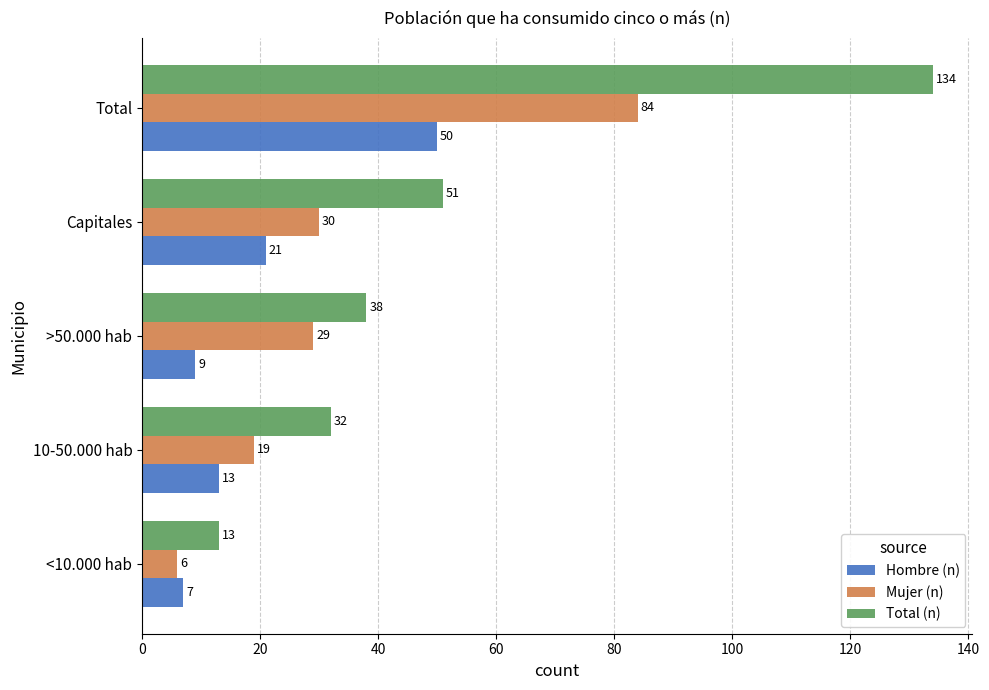

How many values in the Total (n) series are below 38?

2